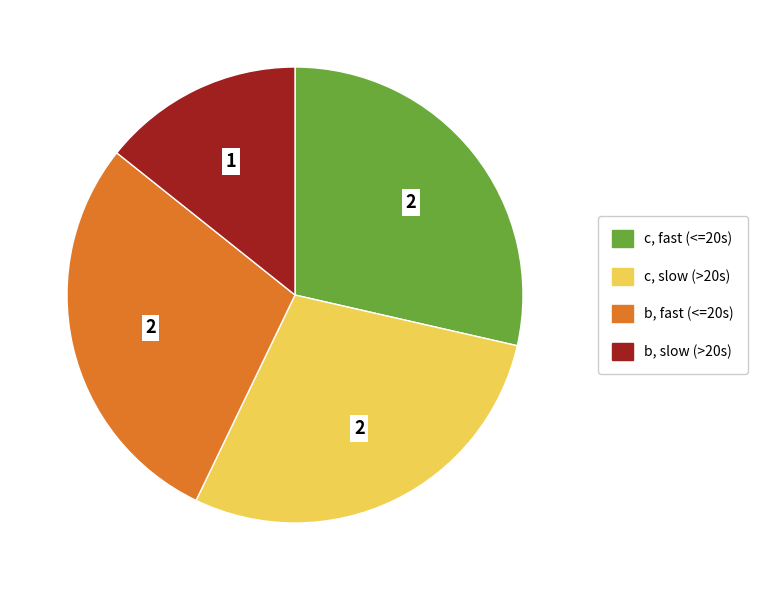

What is the ratio of the value at c, slow (>20s) to the value at b, slow (>20s)?

2.0